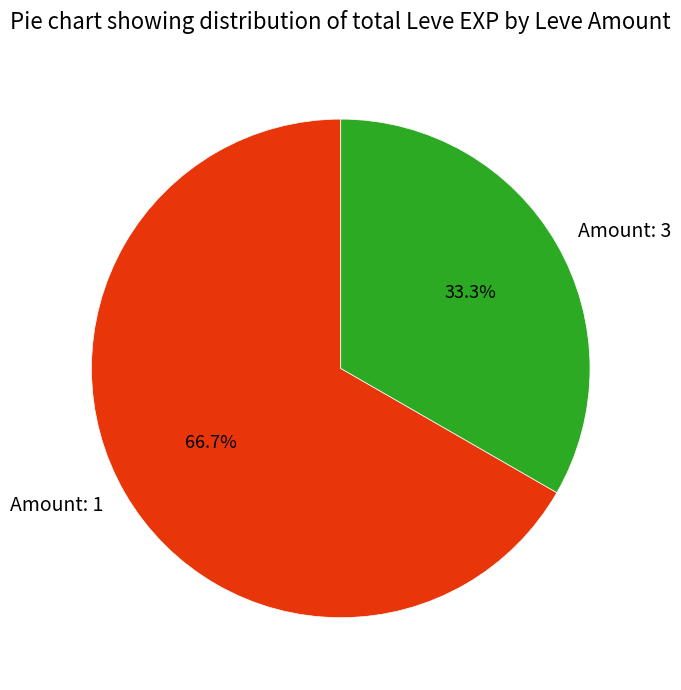

Between Amount: 1 and Amount: 3, which is larger?

Amount: 1